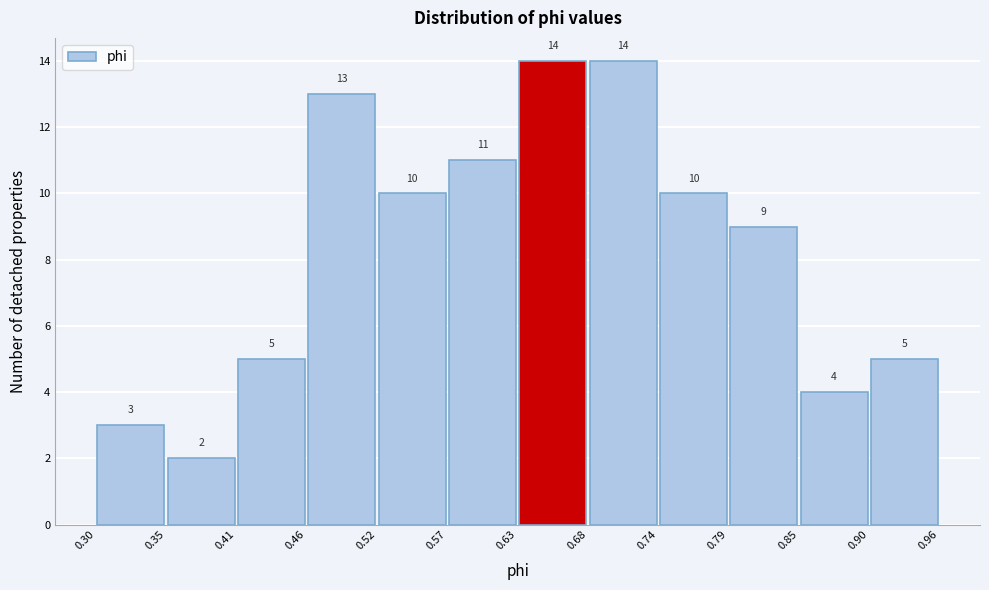

What is the height of the bar covering 0.30 to 0.35 on the x-axis?

3